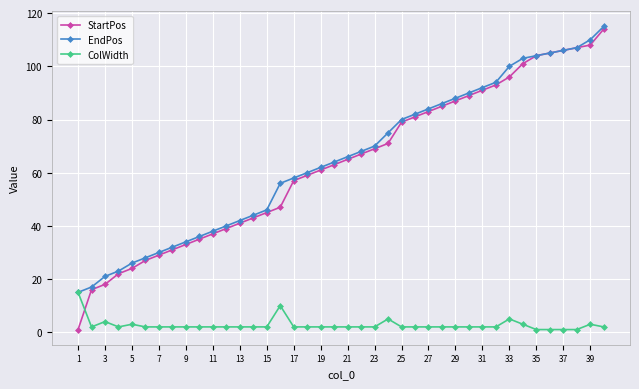

How many data points does each series have?

40